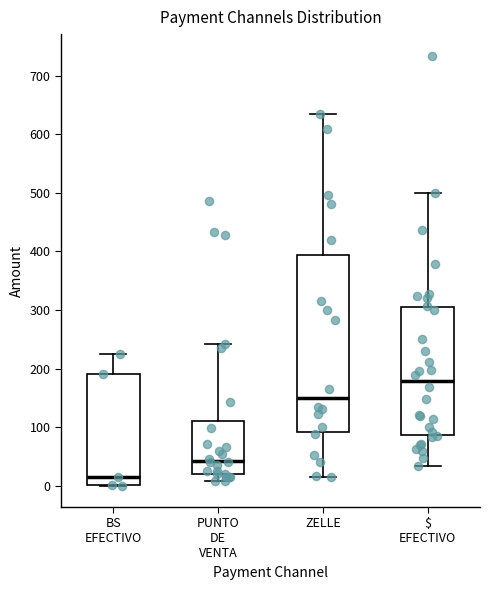

Where does the lower whisker of the box for ZELLE end on the y-axis? The values are not printed on the chart, so give them approximately, as read against the axis.

20